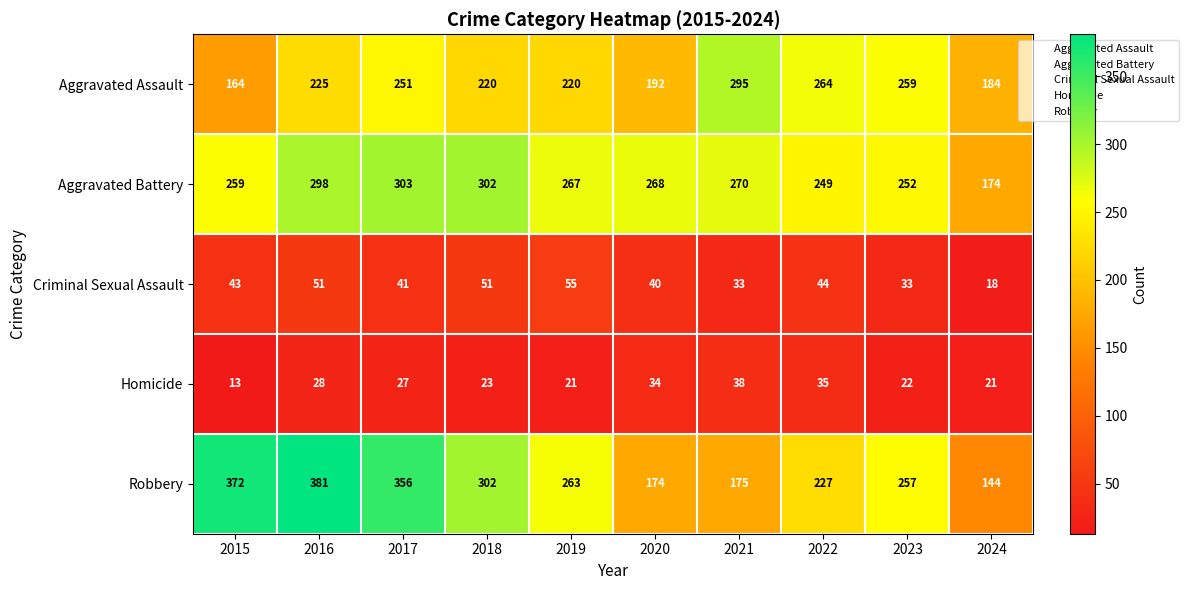

Rank the series by their maximum value, from highest to lowest.

Robbery, Aggravated Battery, Aggravated Assault, Criminal Sexual Assault, Homicide